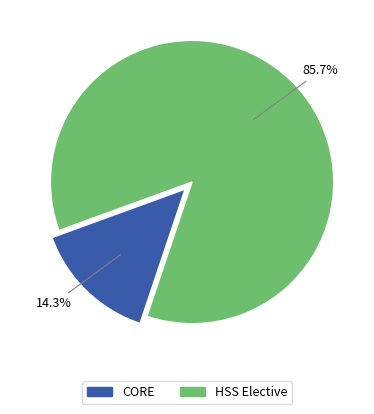

To the nearest percent, what is the difference between the CORE and HSS Elective slice percentages?

71%